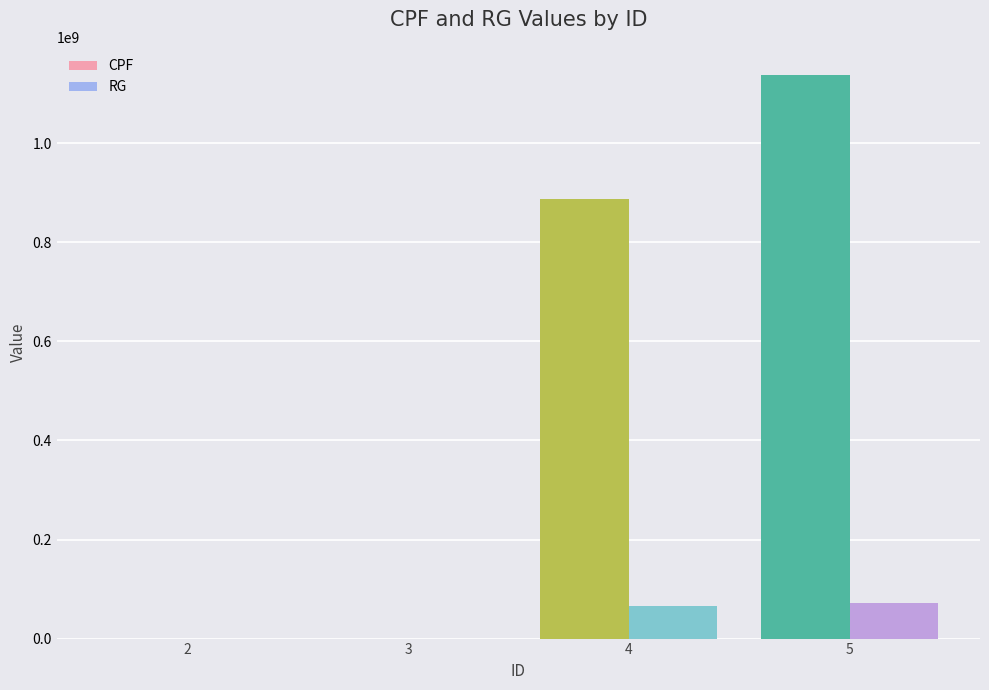

Where is CPF nearest to the value 569003868?

4